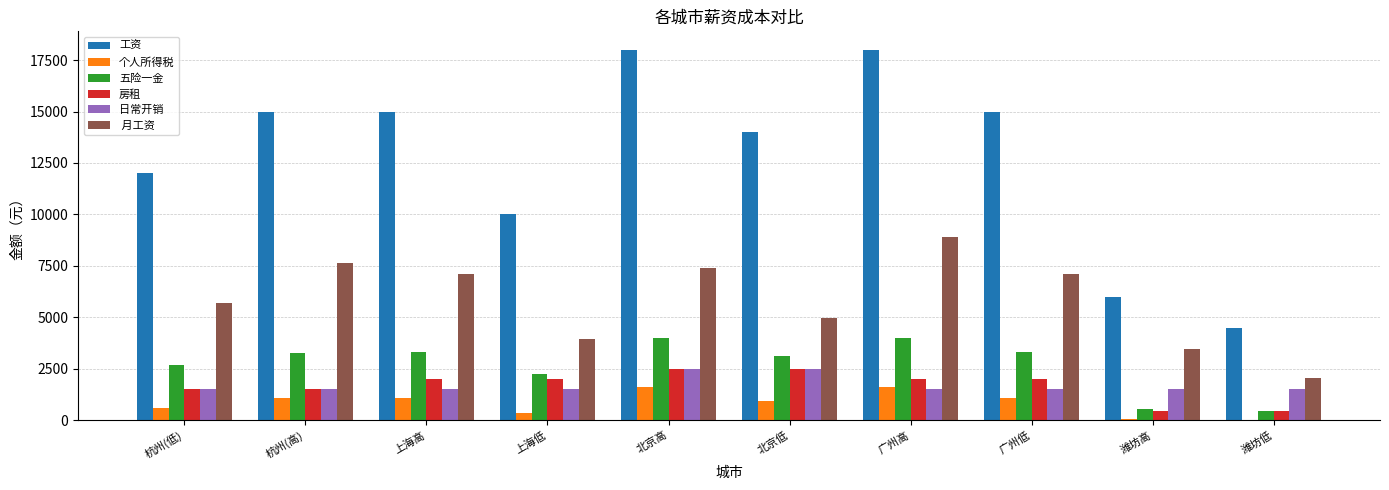

What is the greatest value displayed?

18000.0